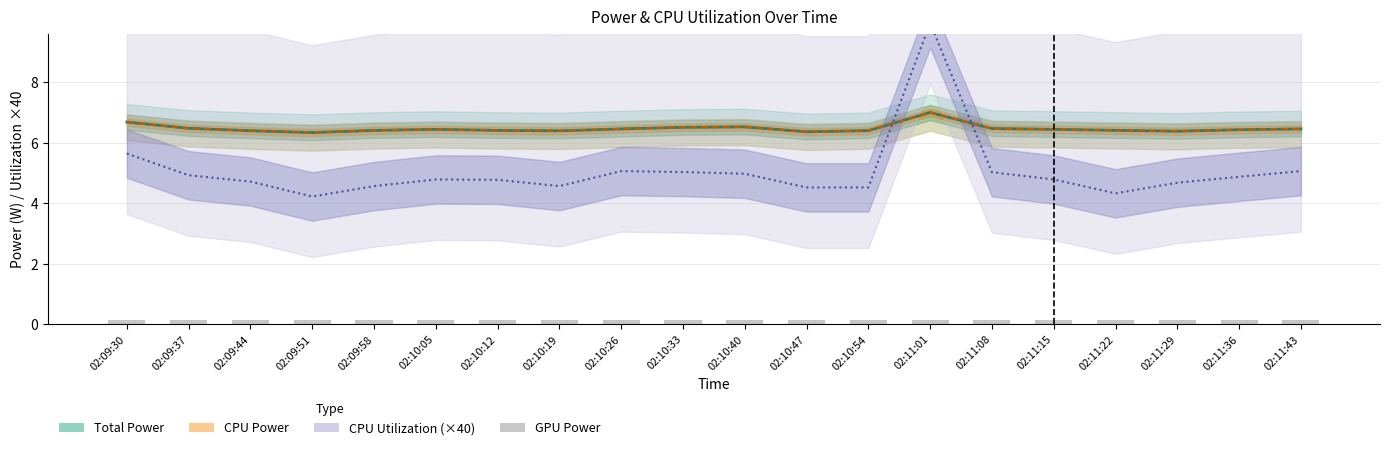

What is the difference between the highest and lowest values at 02:11:15?

6.3